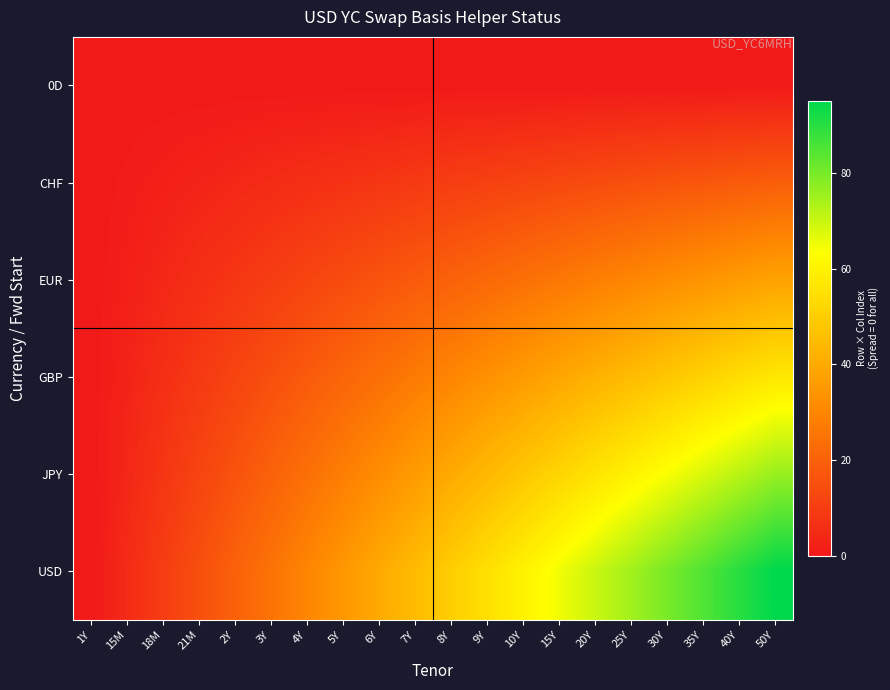

Which series has the largest total across all categories?

USD